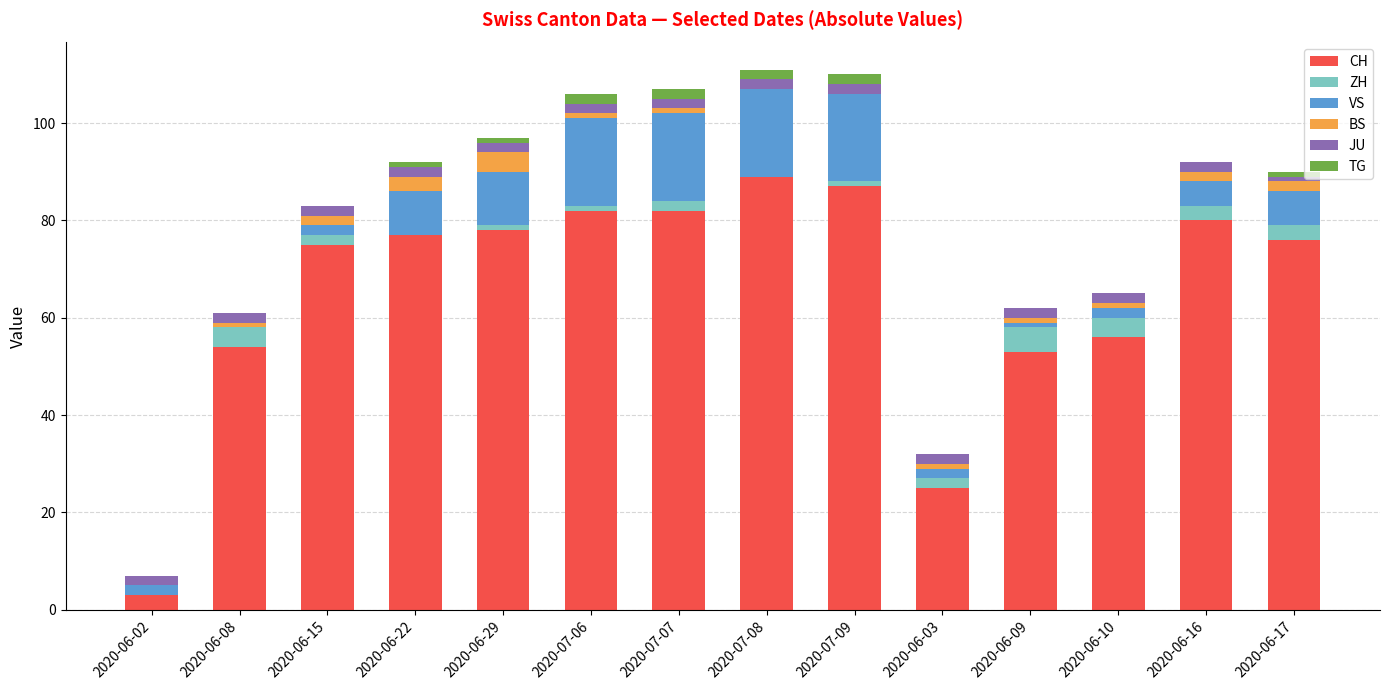

What is the label of the 9th bar from the left?

2020-07-09